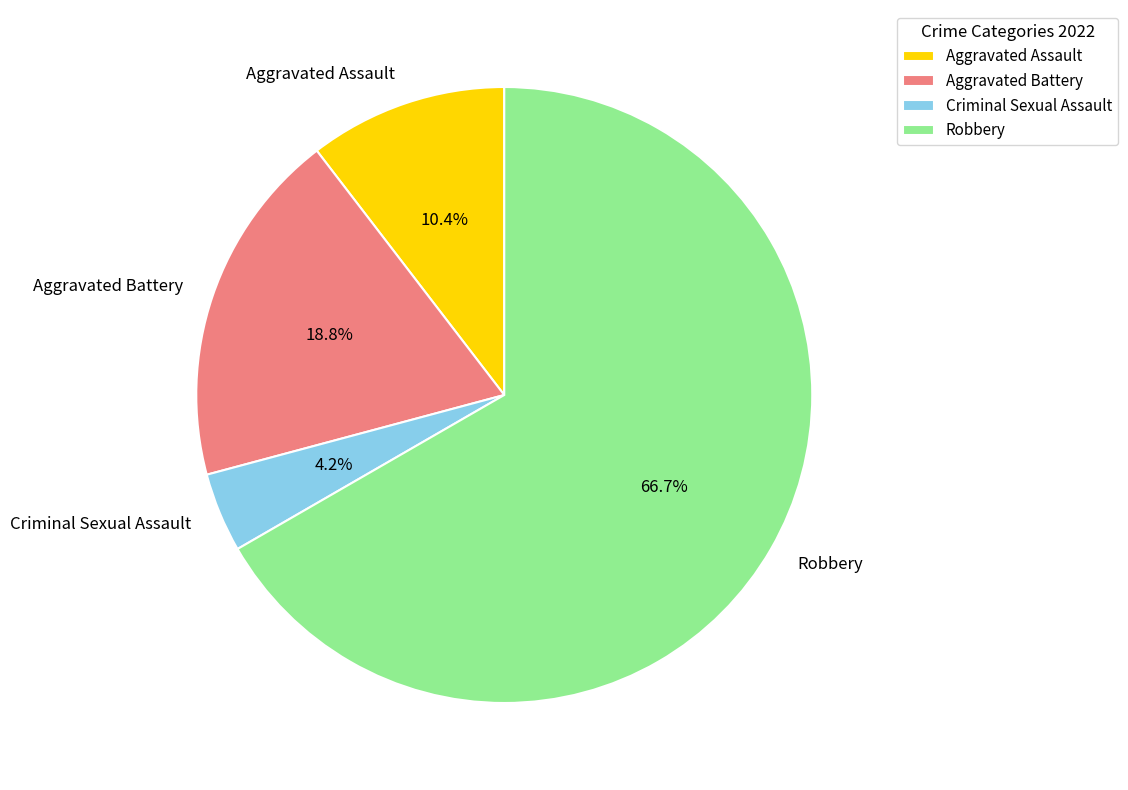

Is it true that Criminal Sexual Assault is 4% of the pie?

True